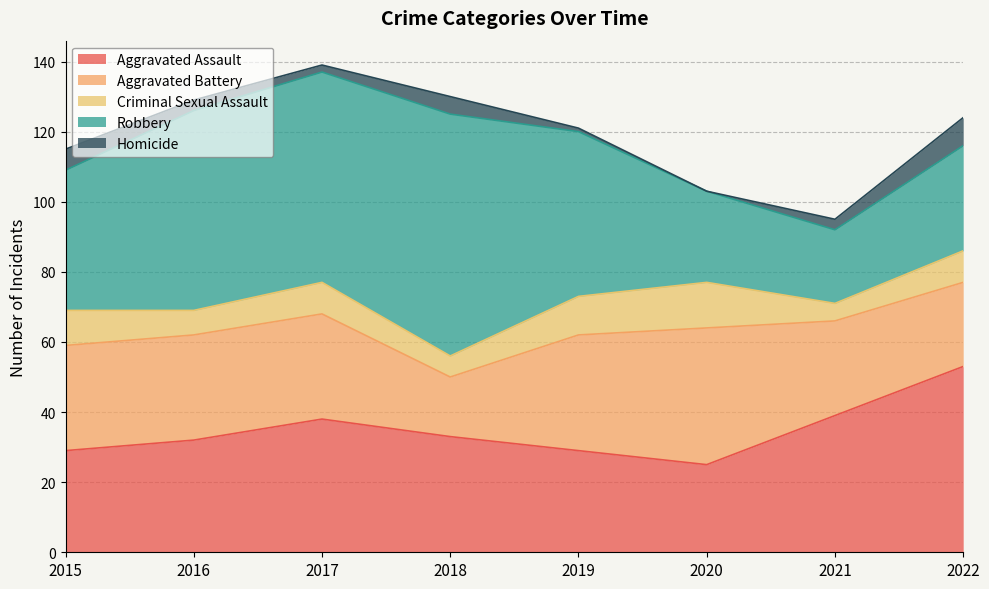

How many Aggravated Battery values are between 27 and 33?

5